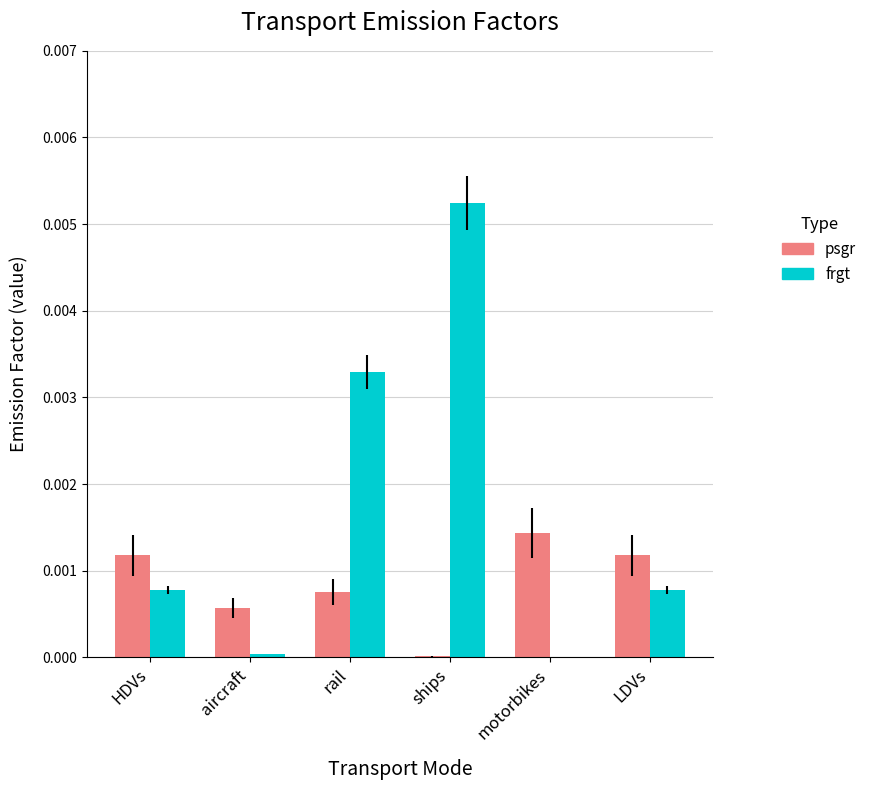

At which category is the sum across all series the highest?

ships